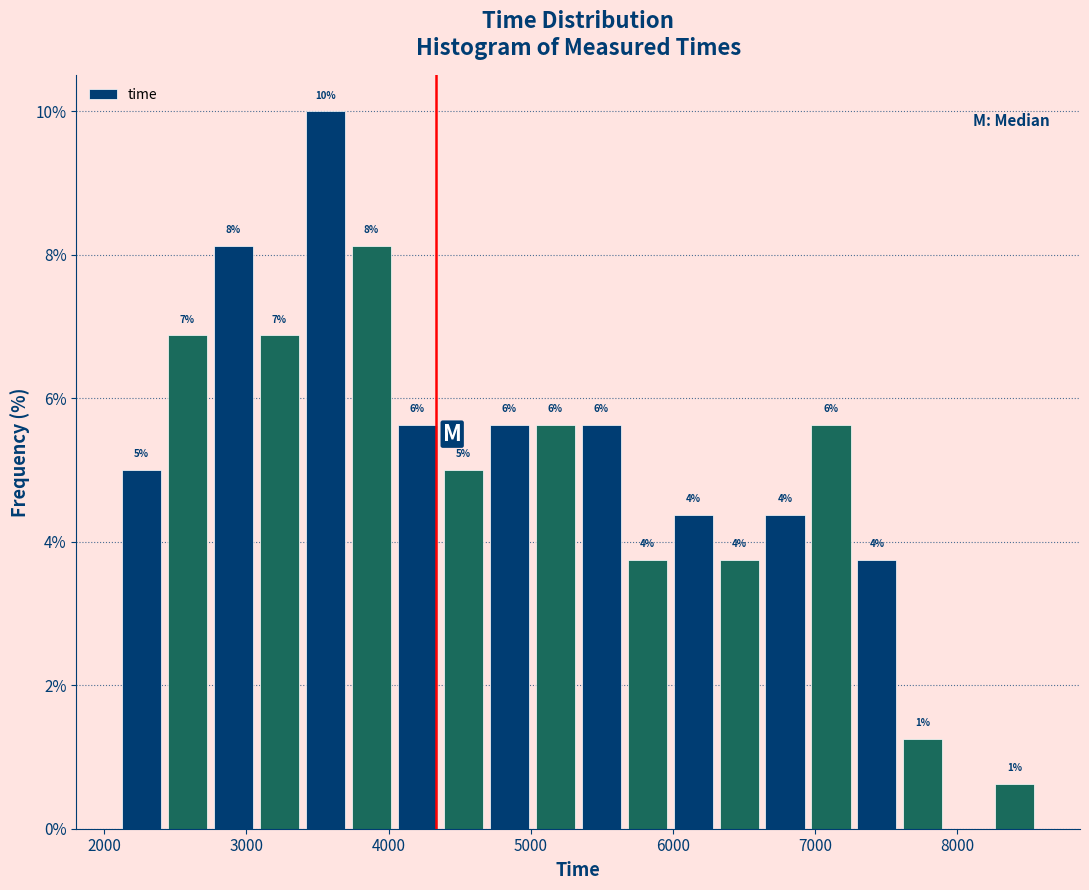

Read against the x-axis, roughly where is the centre of the tallest bar?

3600